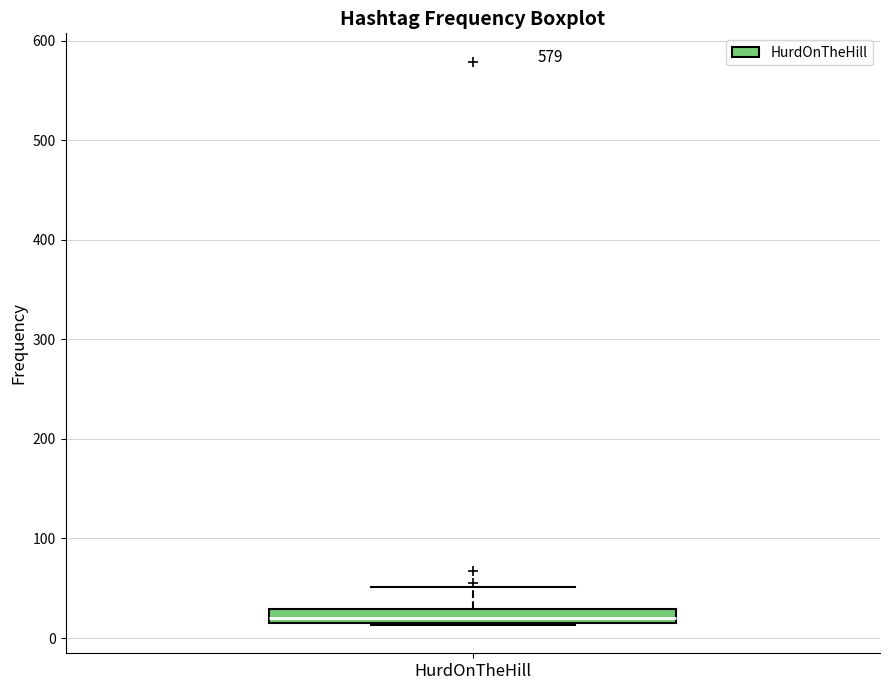

Where is the lower edge of the box for HurdOnTheHill on the y-axis? The values are not printed on the chart, so give them approximately, as read against the axis.

20